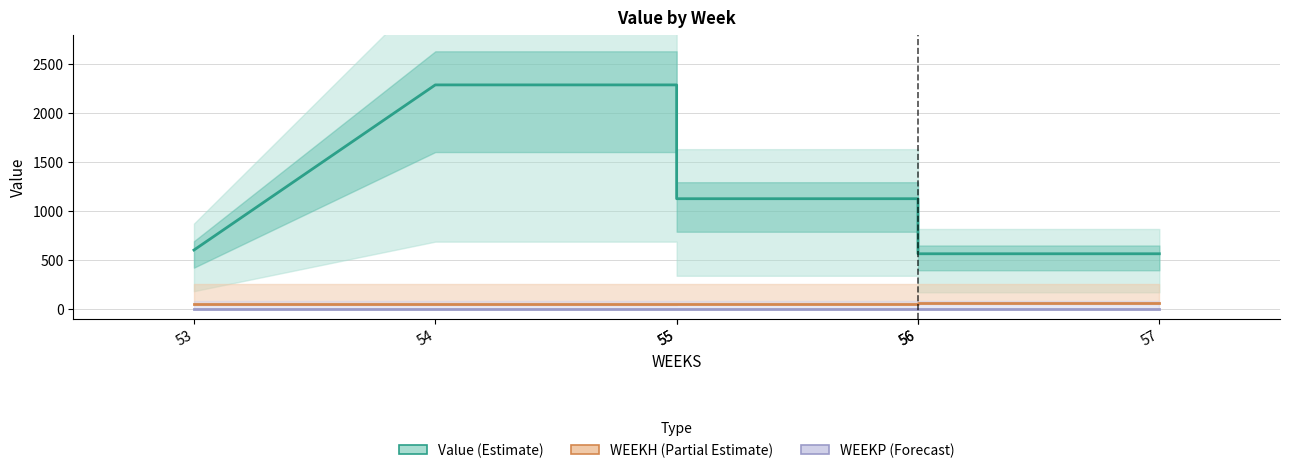

At which label is Value (Estimate) closest to 1424?

55